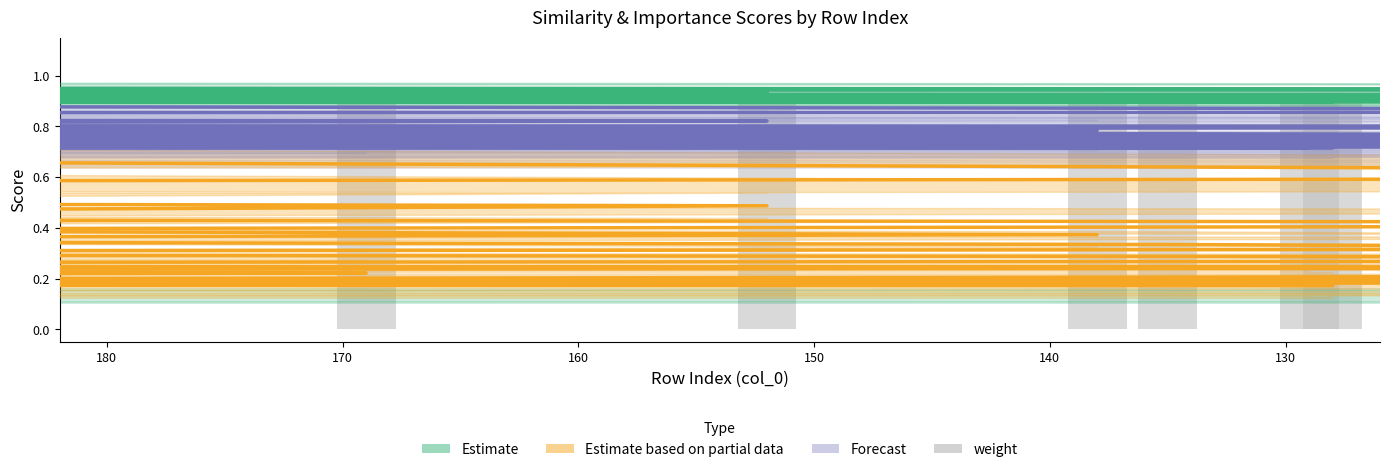

What is the smallest value displayed?

0.2